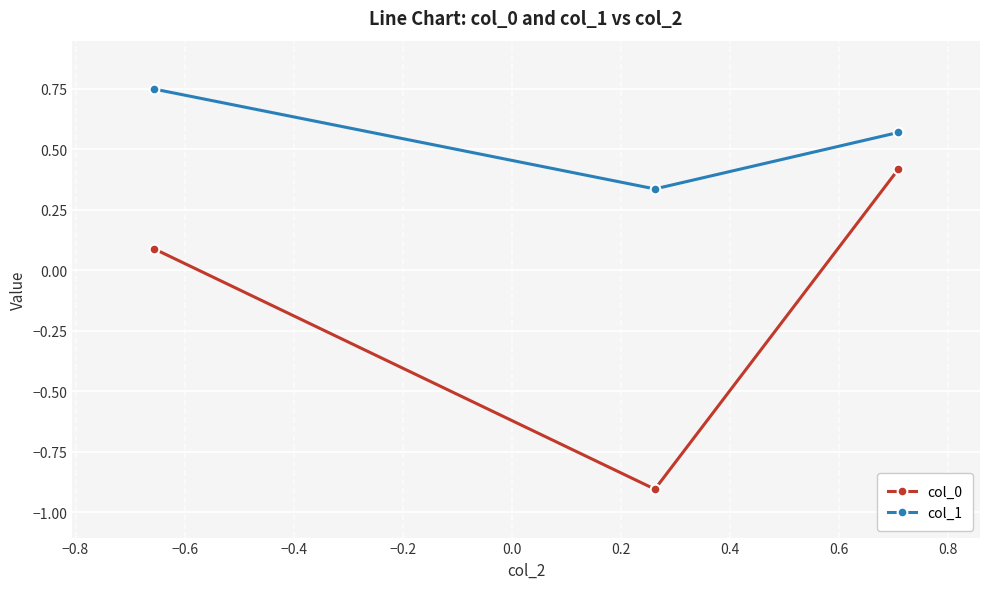

Rank the series by their maximum value, from highest to lowest.

col_1, col_0